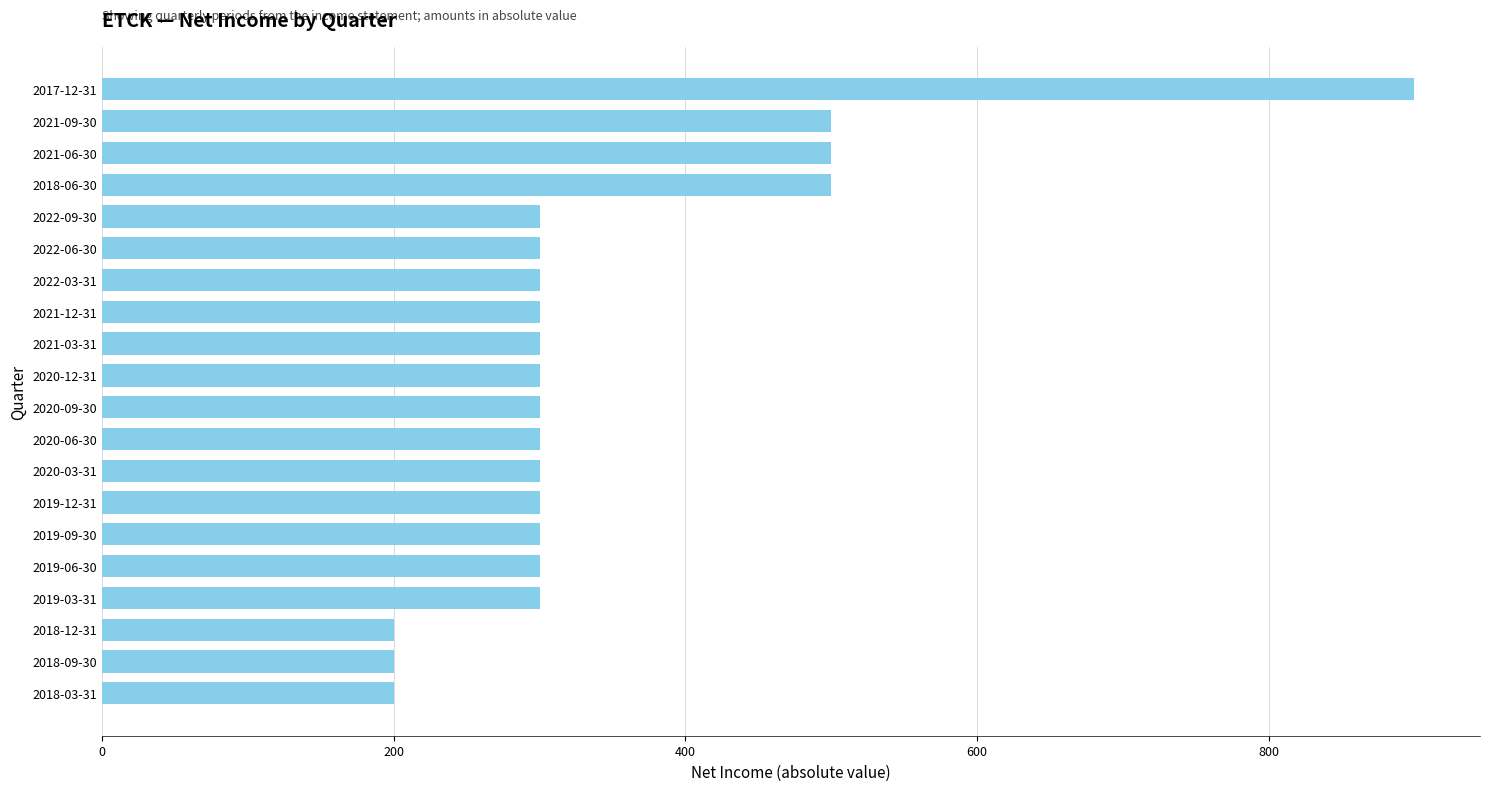

Approximately how many times larger is the value at 2022-09-30 compared to 2020-12-31?

1.0